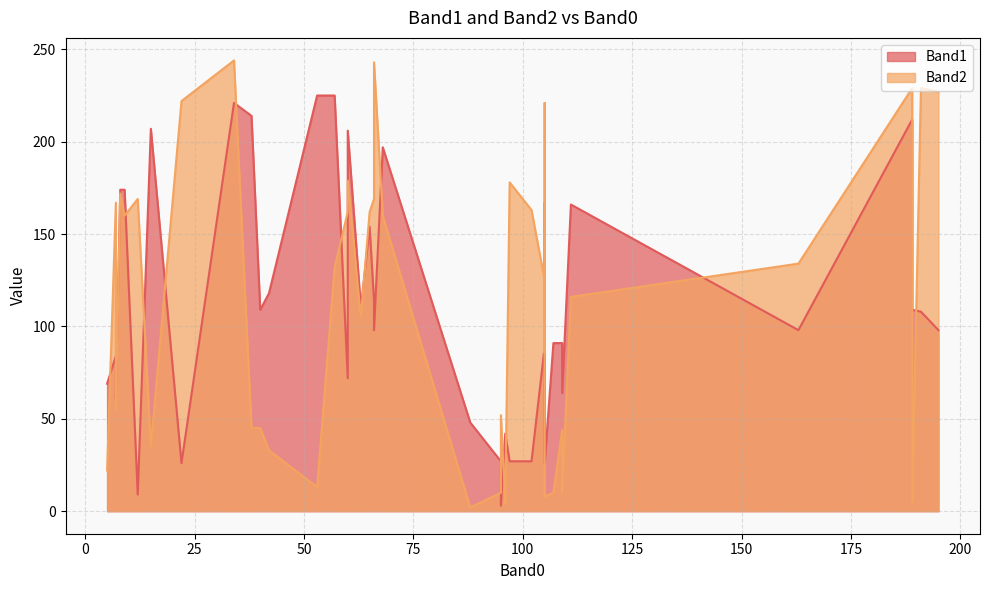

Reading left to right, list all the values displayed in this chart.

Band1: 68=197	96=42	105=26	53=225	15=207	34=221	40=109	195=98	107=91	102=27	66=114	88=48	12=9	60=72	111=166	95=27	105=89	66=98	189=212	189=109	163=98	63=110	105=110	95=3	22=26	105=167	65=154	42=118	97=27	8=174	9=174	7=84	109=64	5=69	7=61	57=225	191=108	60=206	38=214	109=91
Band2: 68=160	96=4	105=8	53=13	15=35	34=244	40=45	195=227	107=10	102=163	66=169	88=2	12=169	60=162	111=116	95=10	105=125	66=243	189=229	189=5	163=134	63=105	105=221	95=52	22=222	105=86	65=162	42=33	97=178	8=172	9=160	7=167	109=10	5=22	7=55	57=132	191=229	60=179	38=45	109=44